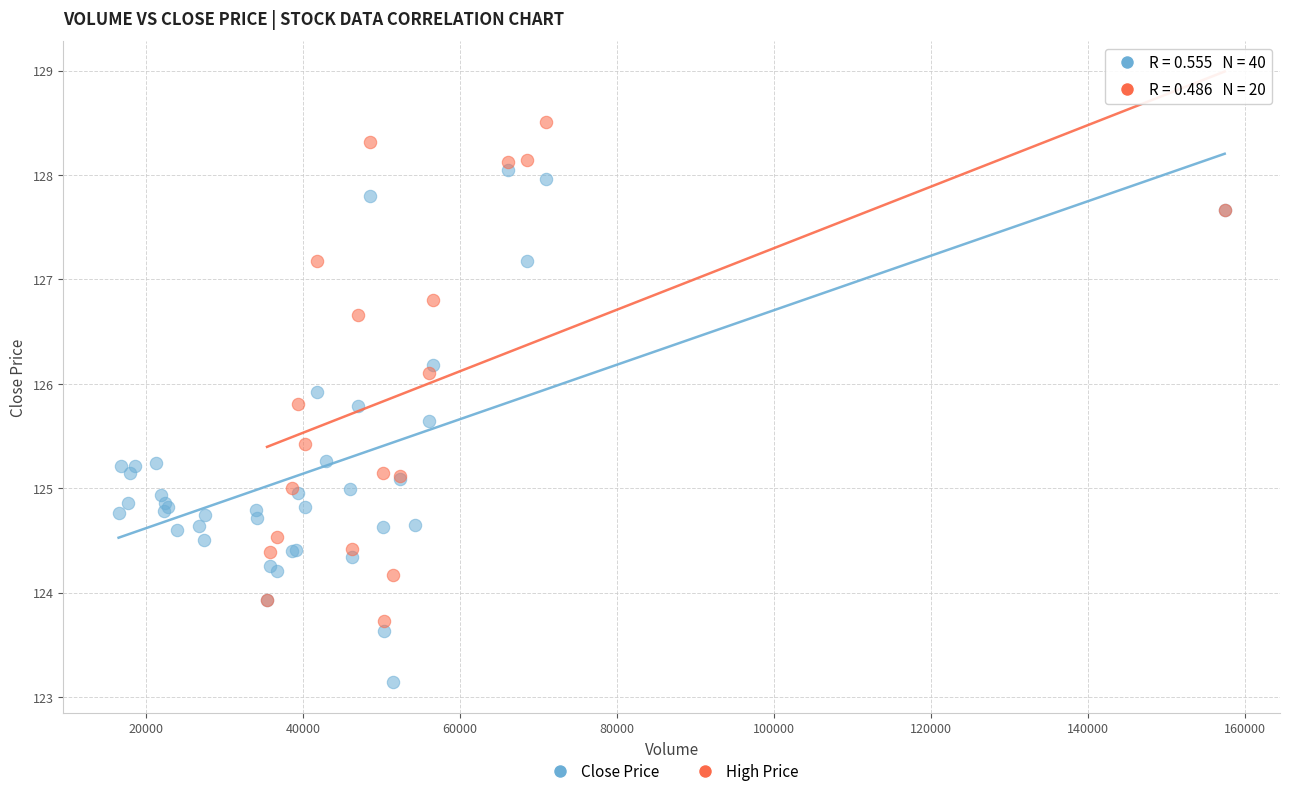

Which series reaches the maximum Y coordinate?

High Price